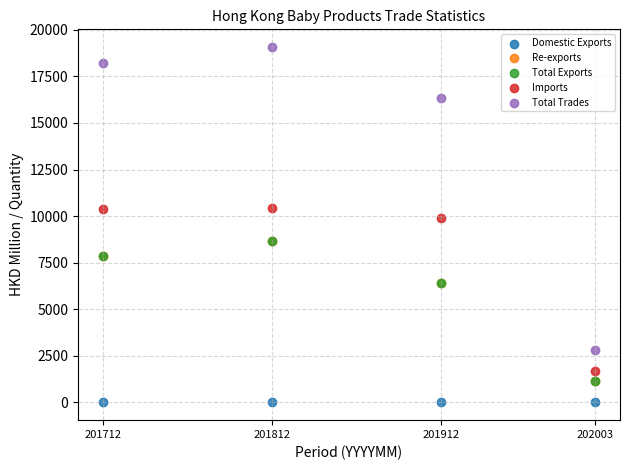

What are all the series names shown in the legend?

Domestic Exports, Re-exports, Total Exports, Imports, Total Trades